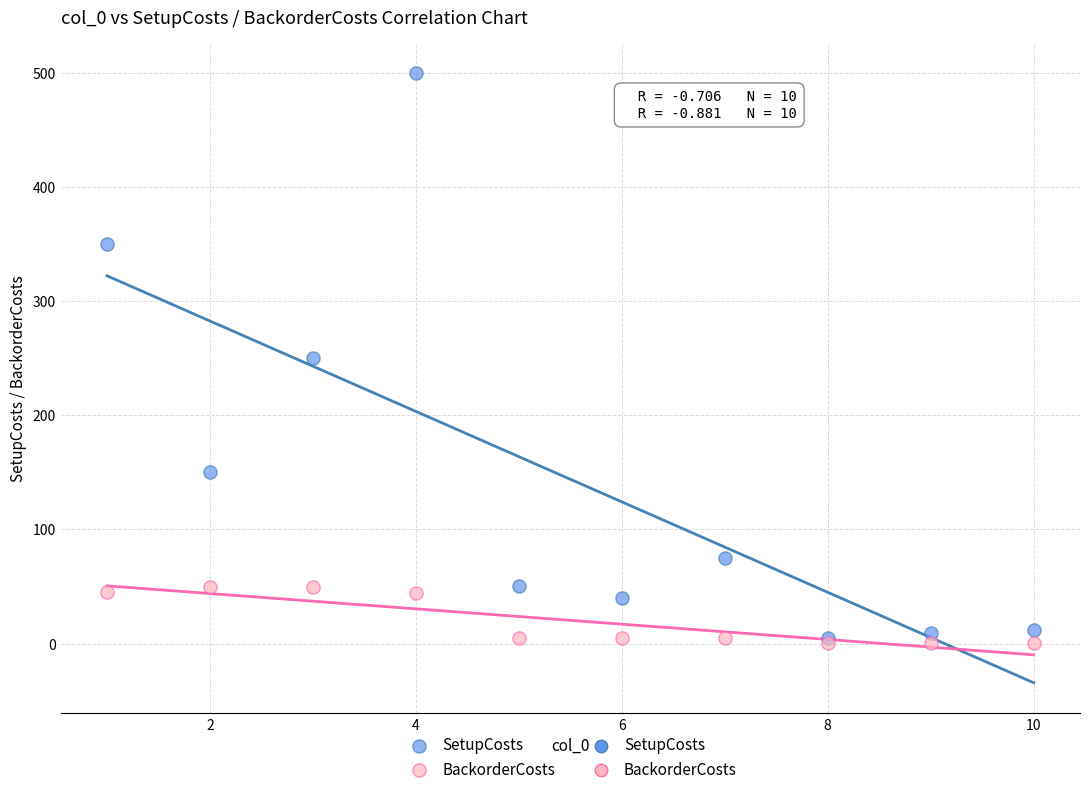

Which series has the widest spread of Y values?

SetupCosts